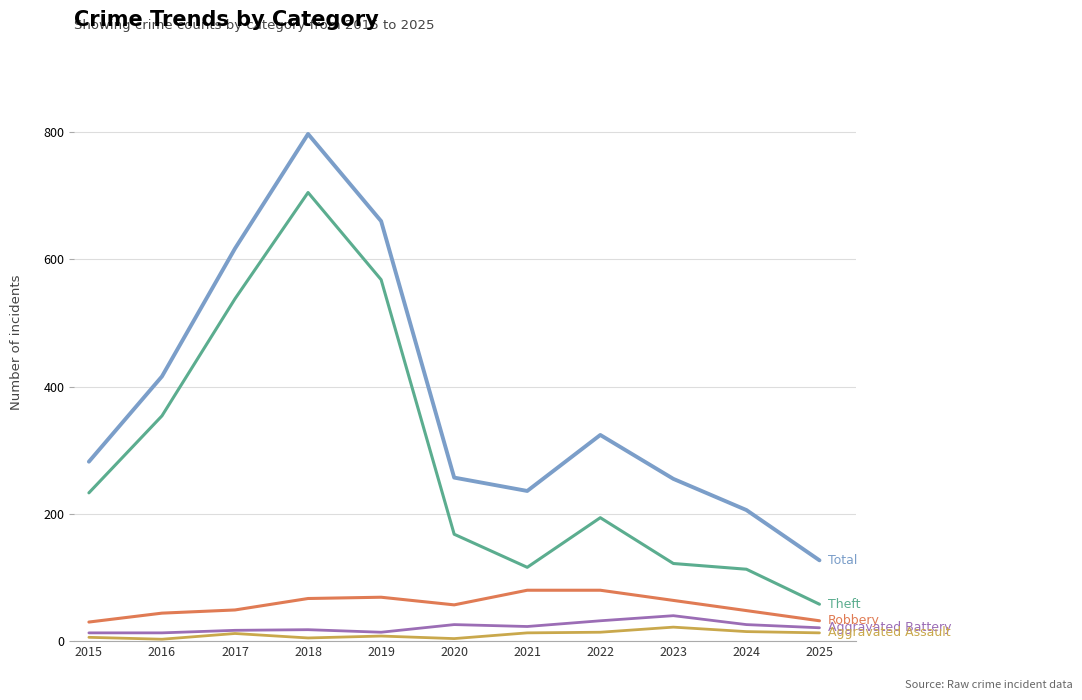

At which category is the sum across all series the highest?

2018